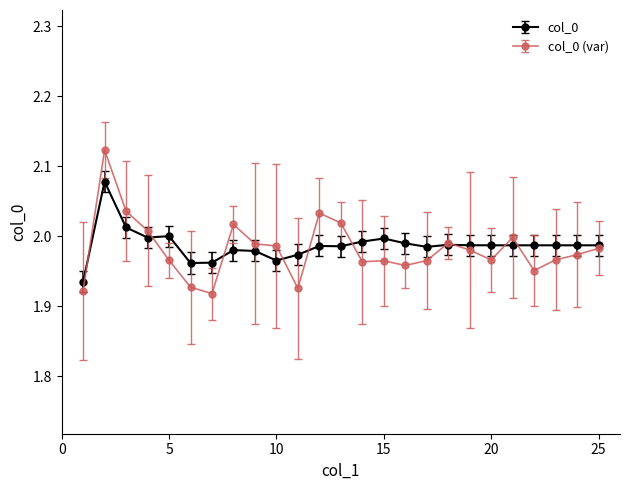

True or false: col_0 has more than 1 points higher than both neighbors.

True